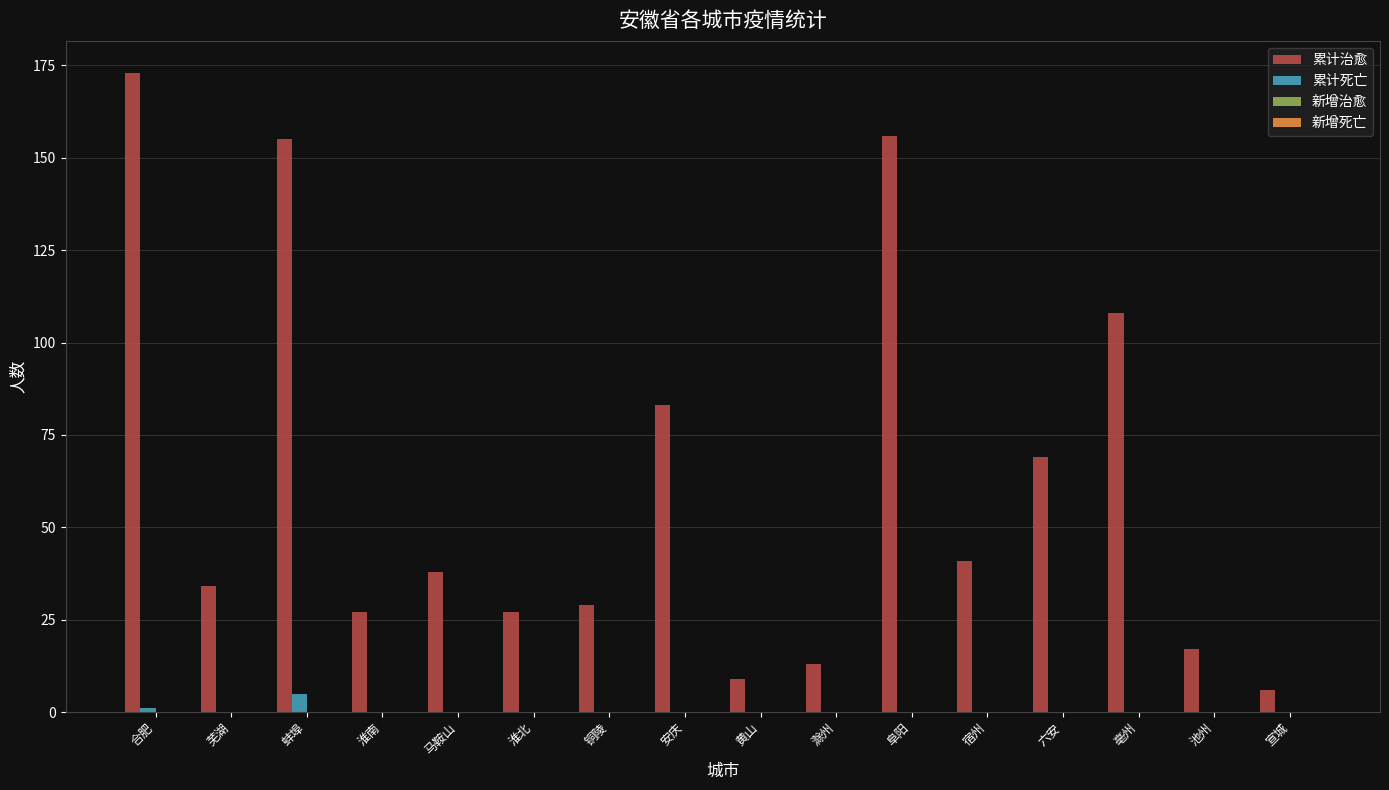

What is the sum of all 累计治愈 values?

985